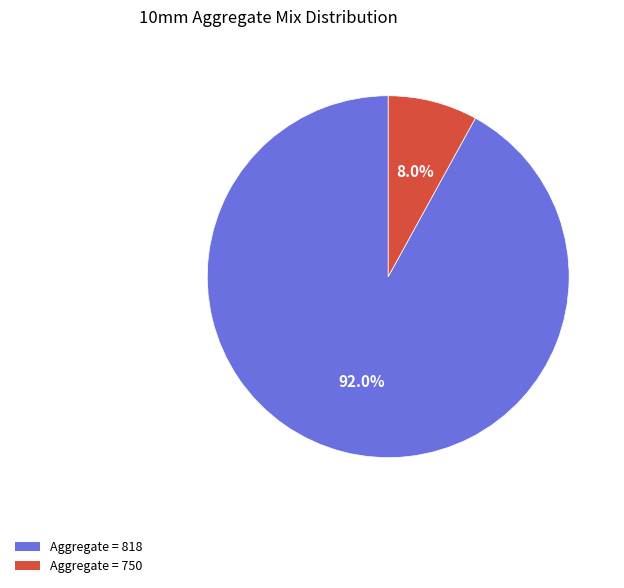

Is there a majority slice in this chart?

Yes